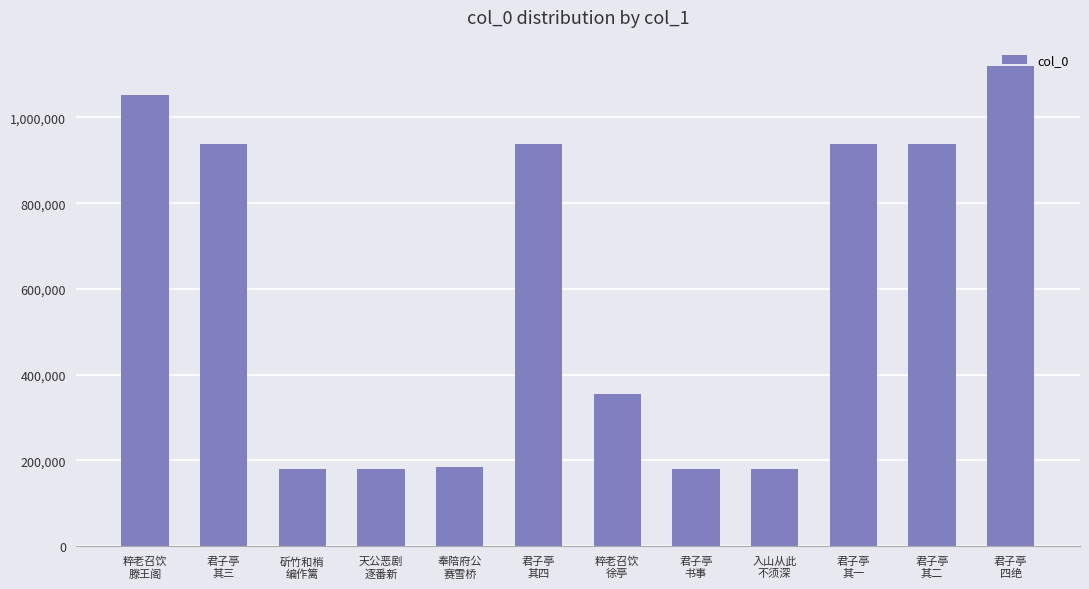

Are the bars grouped side by side (vs. stacked)?

No